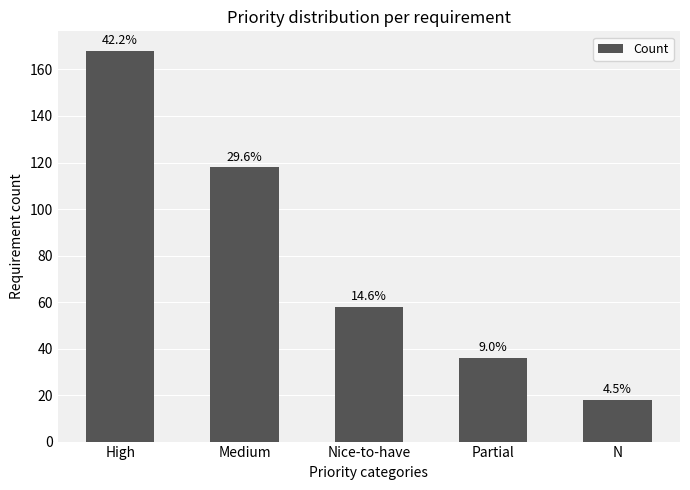

What is the change in value from Partial to N?

-18